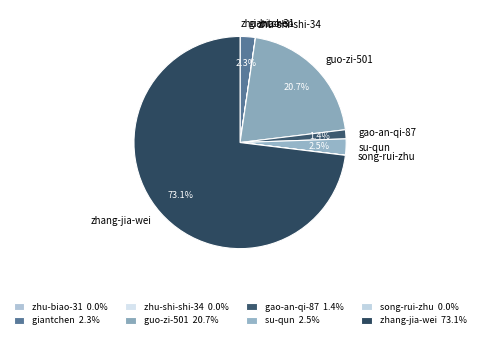

Between guo-zi-501 and zhang-jia-wei, which is larger?

zhang-jia-wei